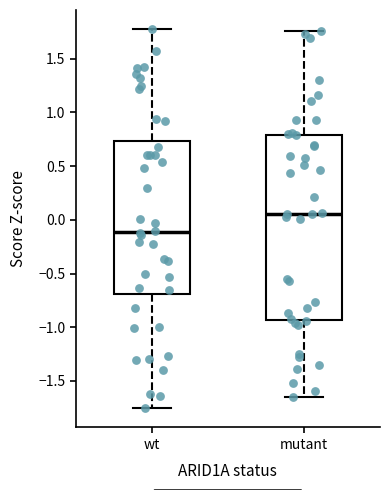

Which box's median line is the highest?

mutant